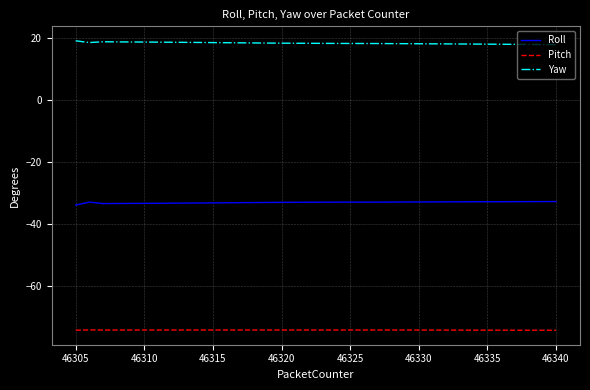

List the series in order of their peak value, highest first.

Yaw, Roll, Pitch